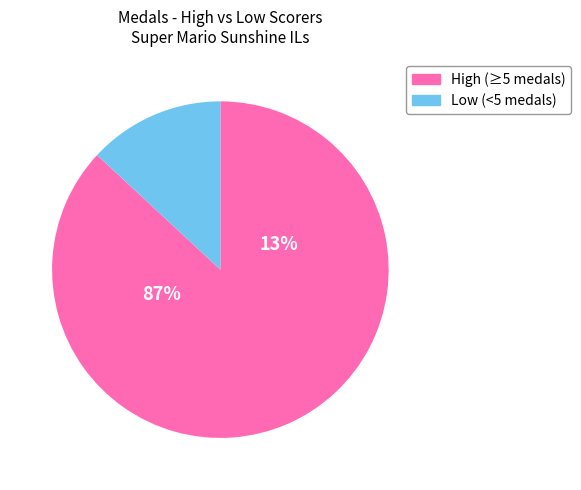

Is Jpep the majority of the pie?

No